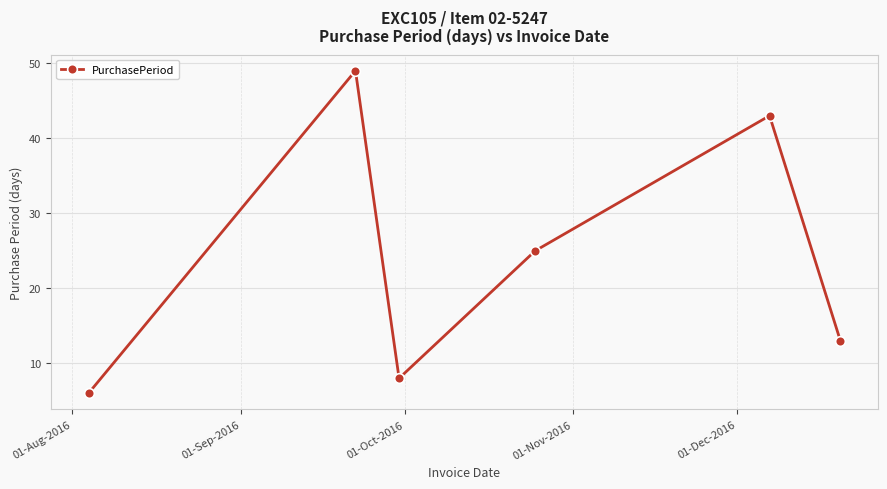

True or false: the data has more than 0 interior local peaks.

True